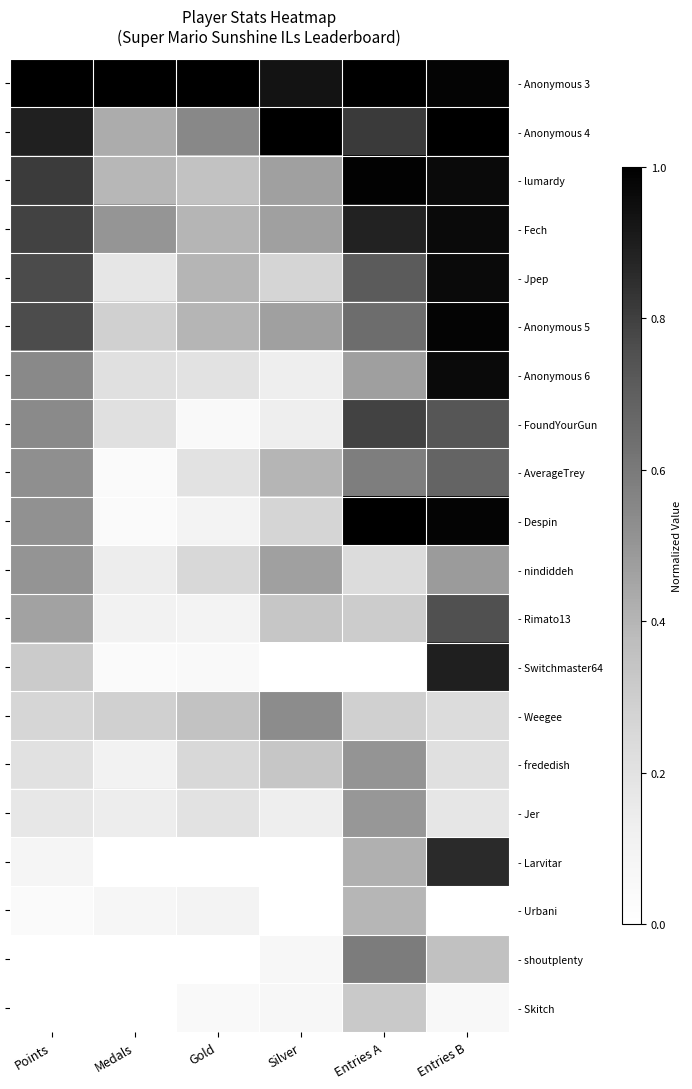

How many values in the - Switchmaster64 series exceed 0?

4